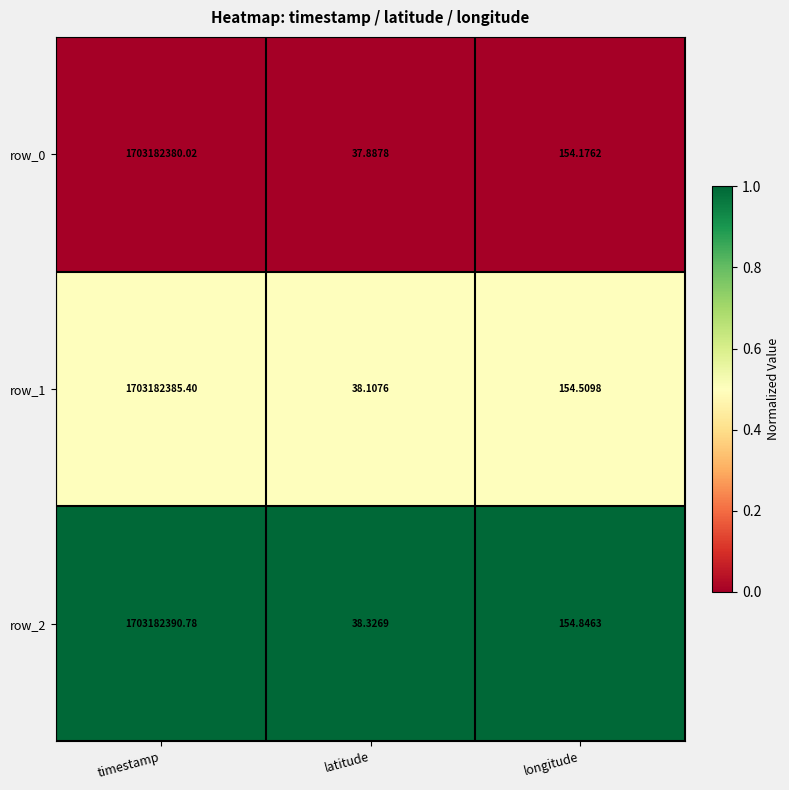

List the labels in order of row_1 value, smallest first.

latitude, longitude, timestamp